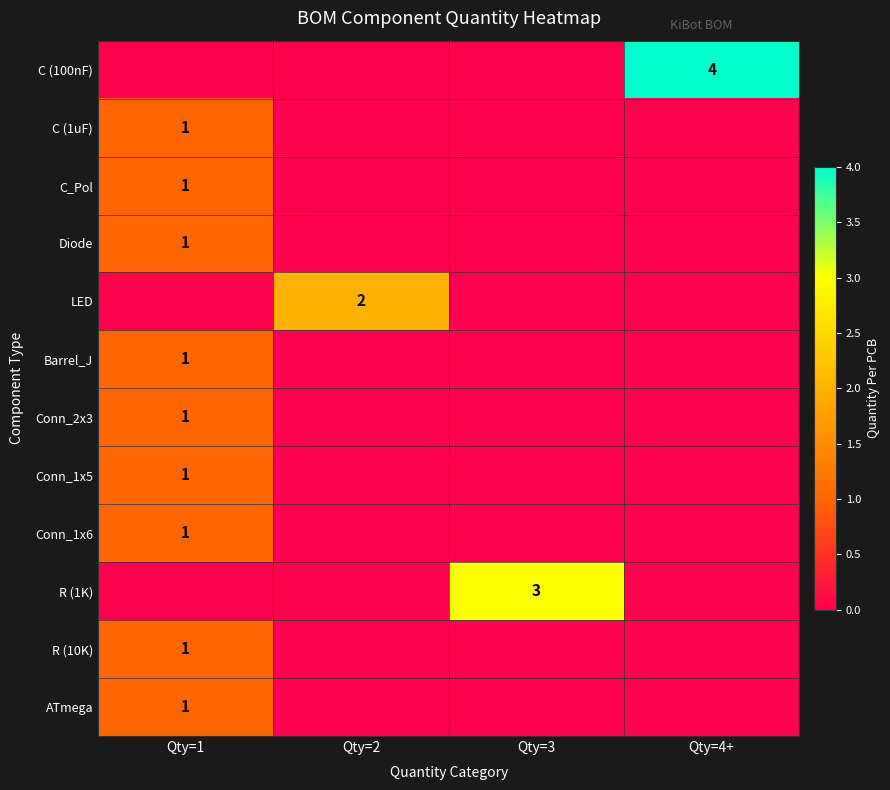

True or false: LED has a value of 2 at Qty=2.

True